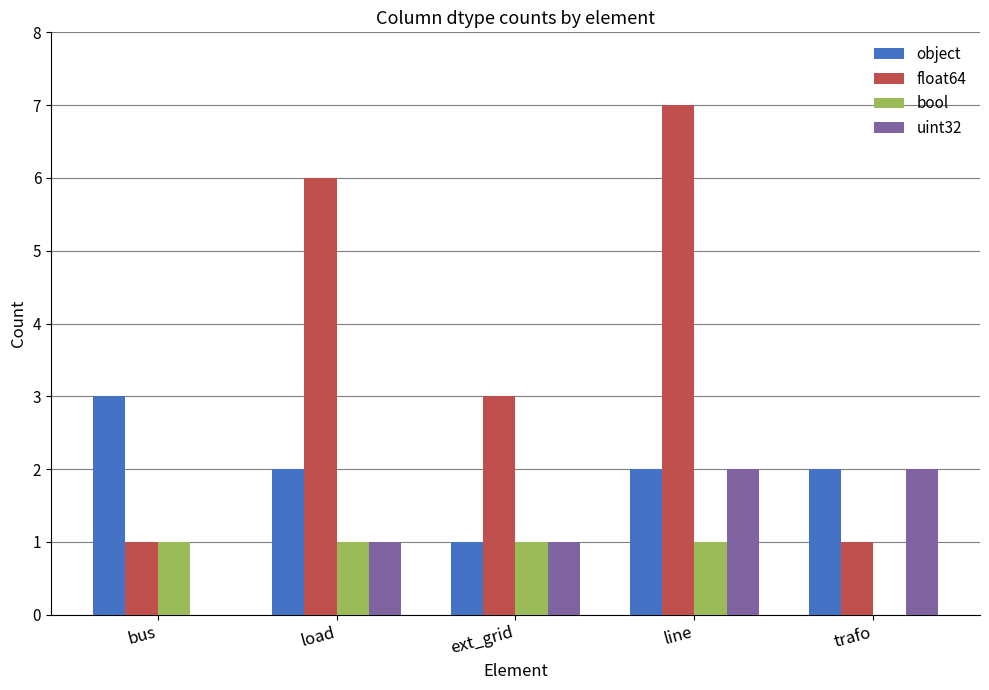

Reading left to right, extract all data points from this chart.

object: 3	2	1	2	2
float64: 1	6	3	7	1
bool: 1	1	1	1	0
uint32: 0	1	1	2	2